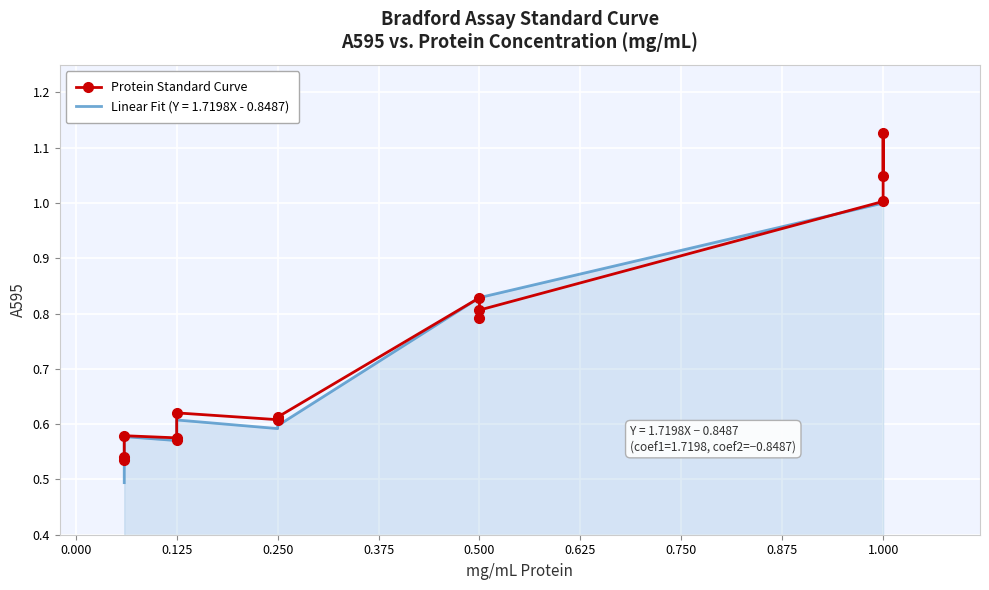

What is the sum of all values?

10.2